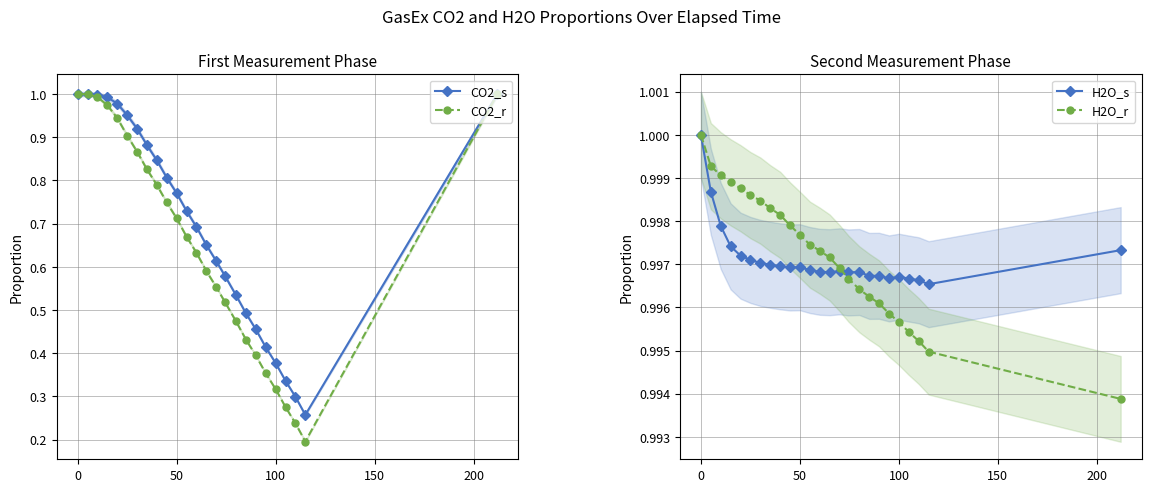

The value of CO2_s at 100 is 0.2. True or false?

False